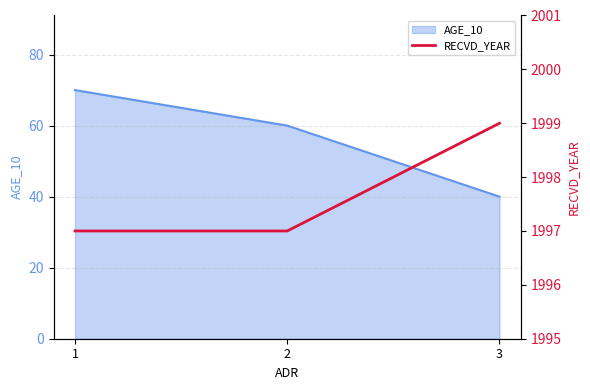

The value of AGE_10 at 1 is 124. True or false?

False